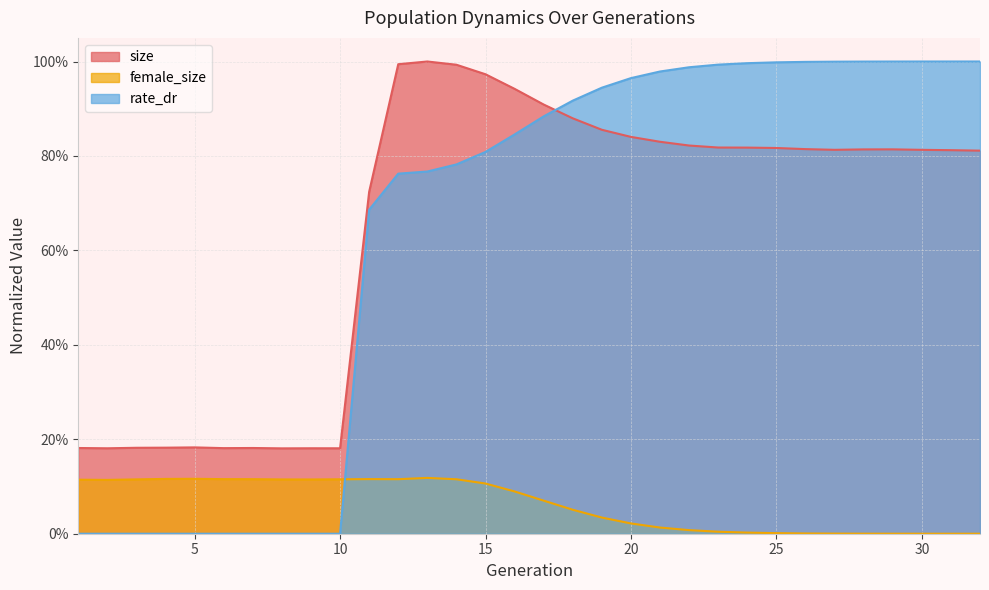

Which series has the largest total across all categories?

size